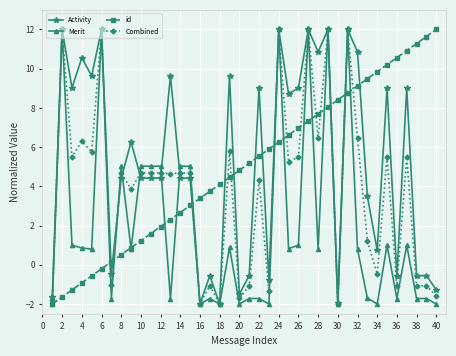

After their last crossing, which series has the higher values: Activity or id?

id